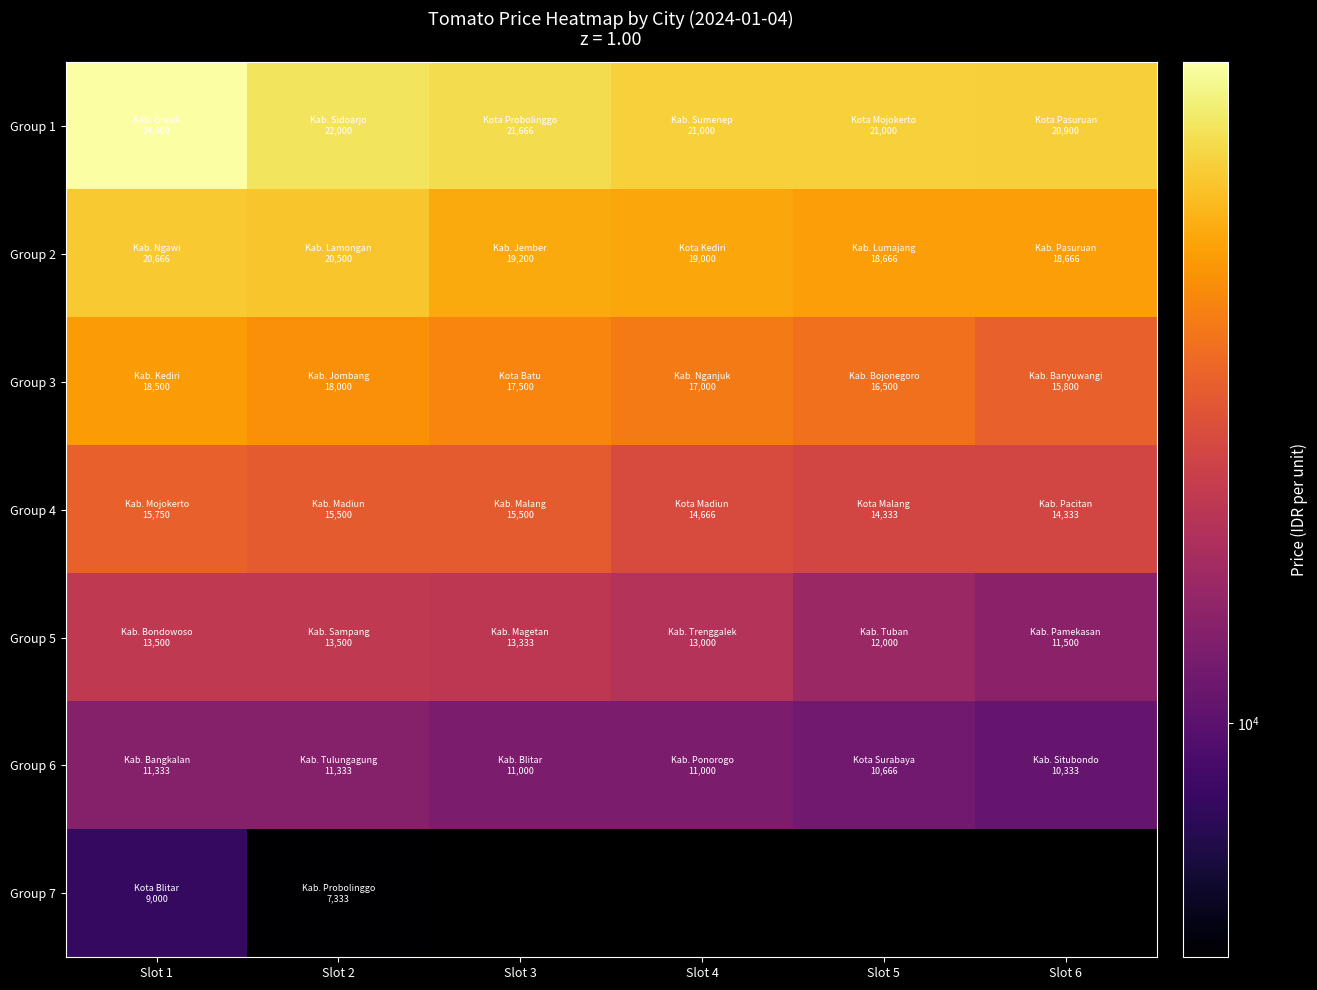

Which category has the lowest value across all series?

Slot 2